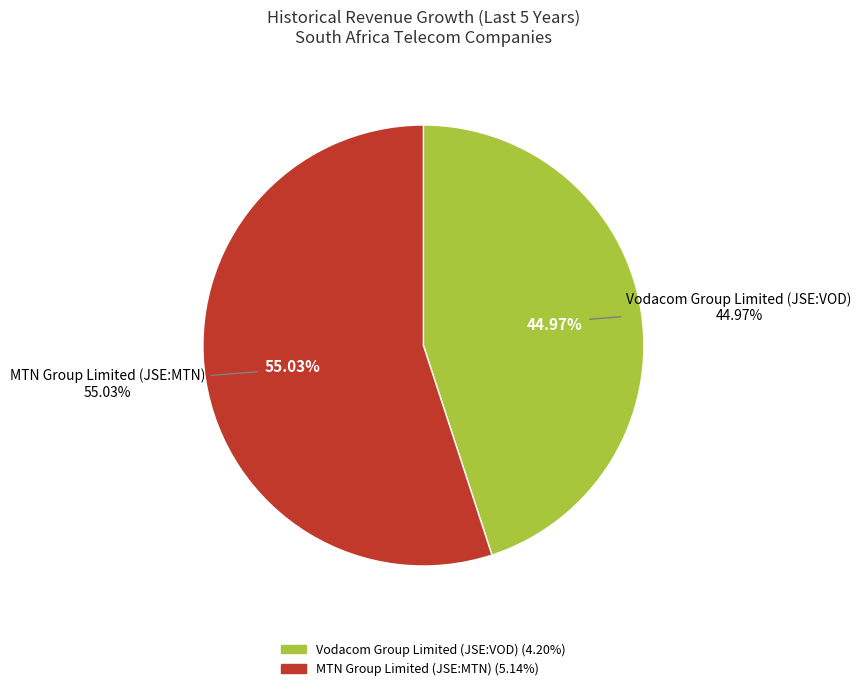

Which slice is the largest?

MTN Group Limited (JSE:MTN)